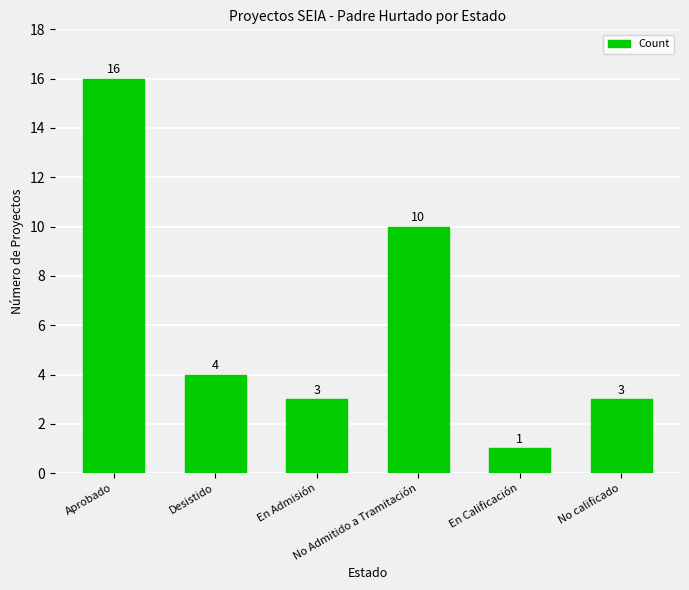

What is the label of the 2nd bar from the left?

Desistido